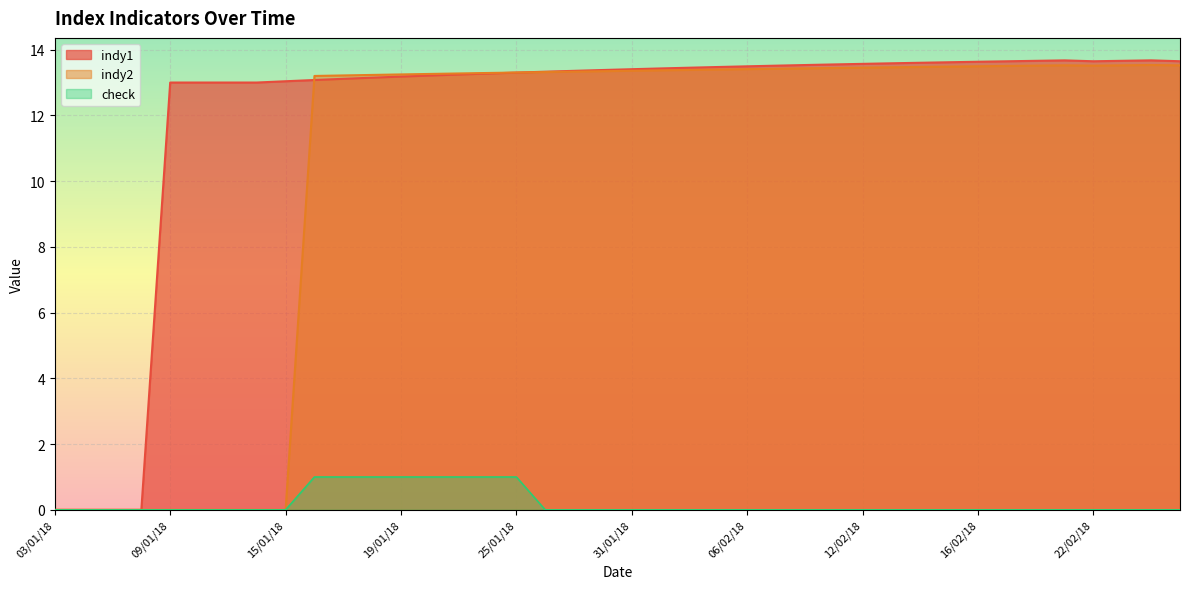

What is the maximum value for indy2?

13.5